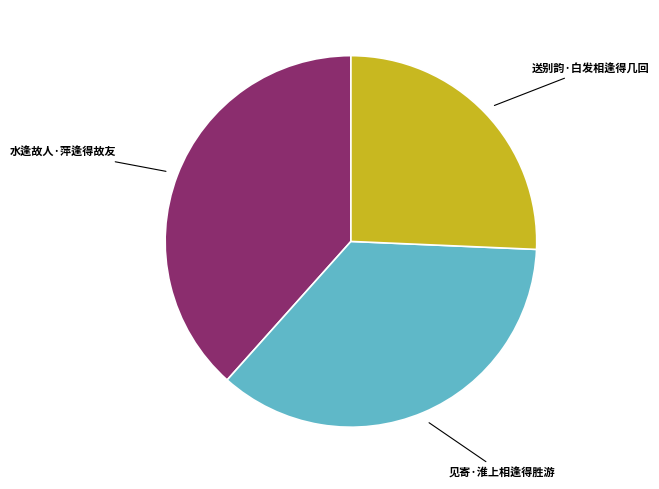

What is the ratio of the value at 送别韵·白发相逢得几回 to the value at 水逢故人·萍逢得故友?

0.7